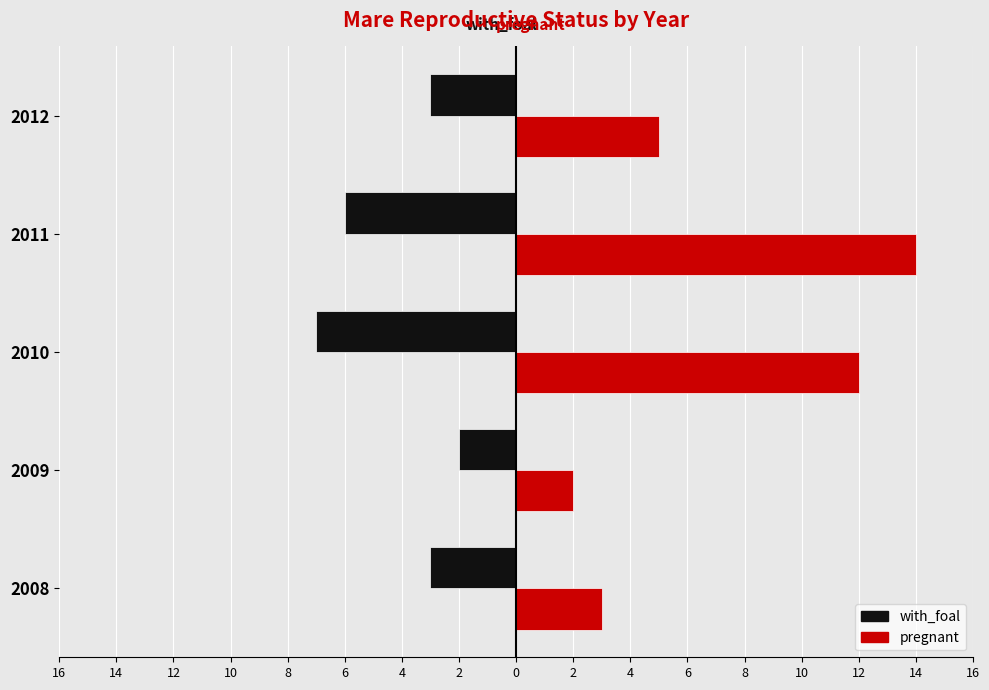

What are all the series names shown in the legend?

with_foal, pregnant